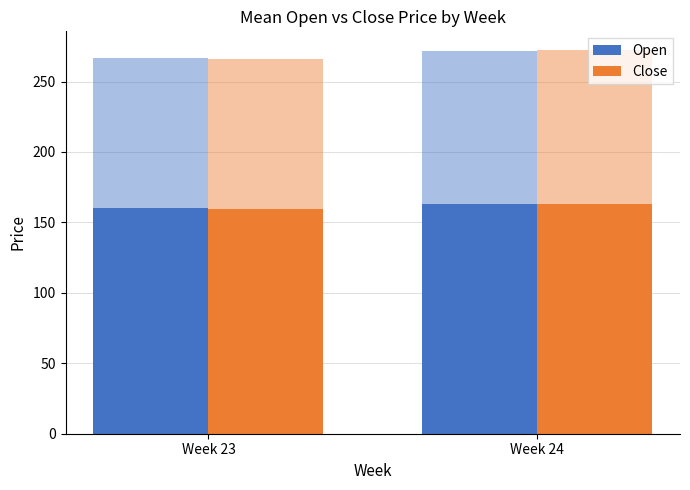

What are all the series names shown in the legend?

Open, Close